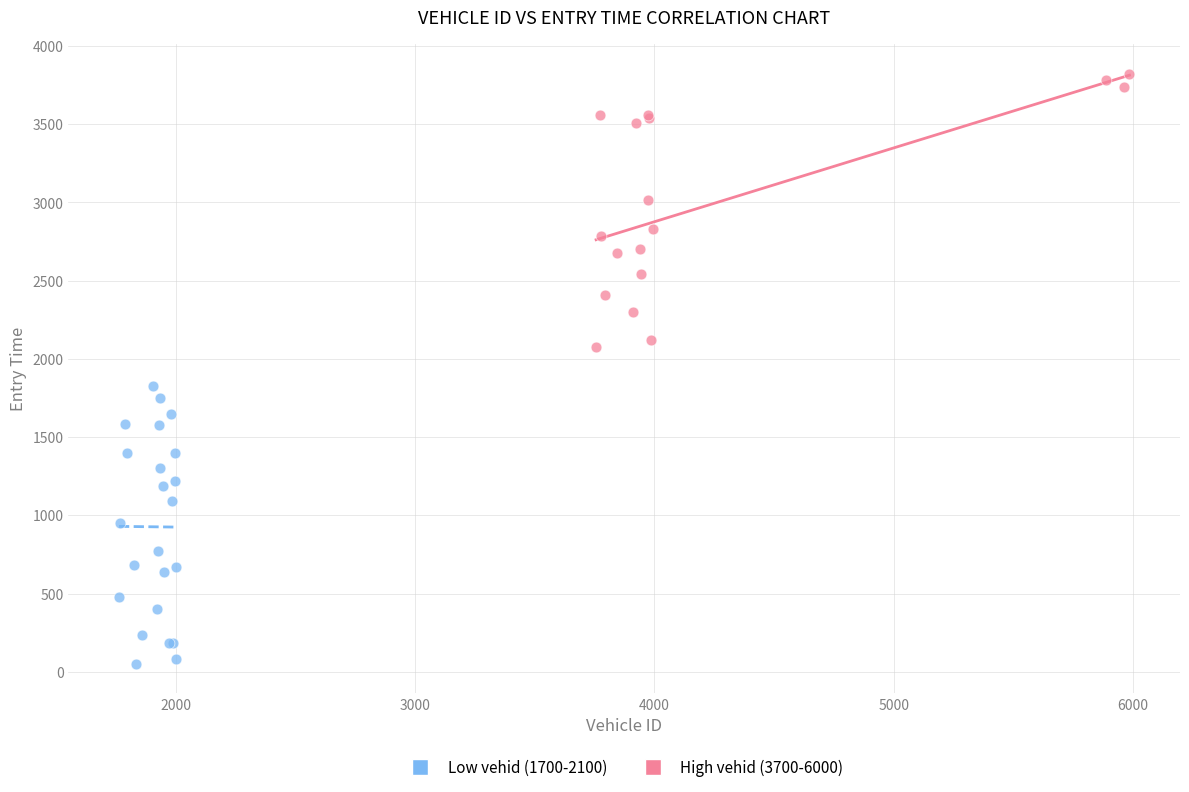

Which series contains the lowest Y value?

Low vehid (1700-2100)